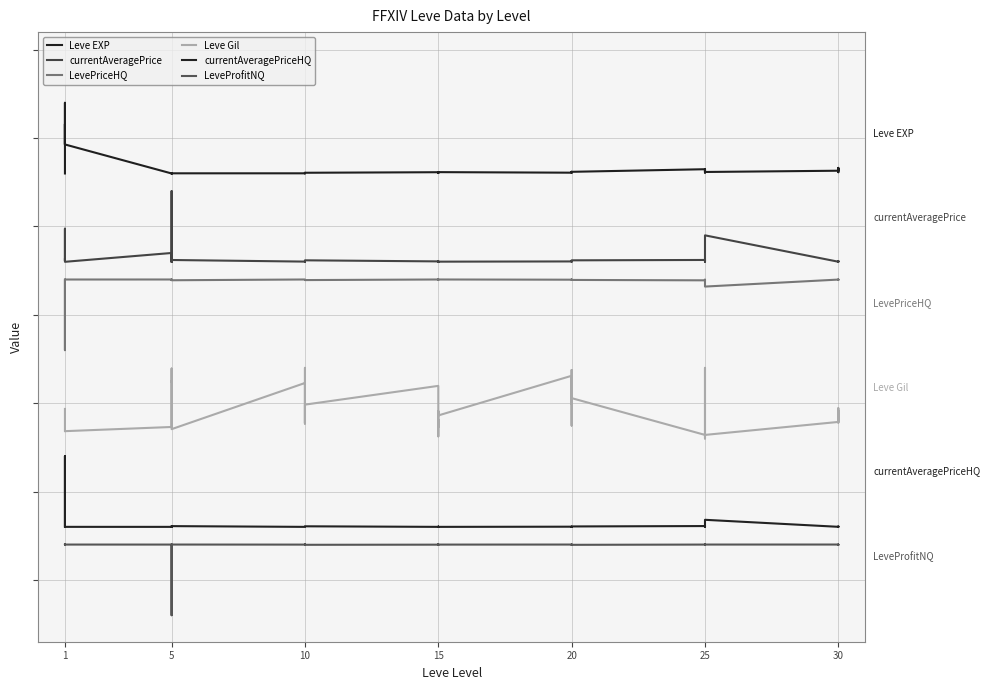

What is the minimum value for currentAveragePriceHQ?

1.6